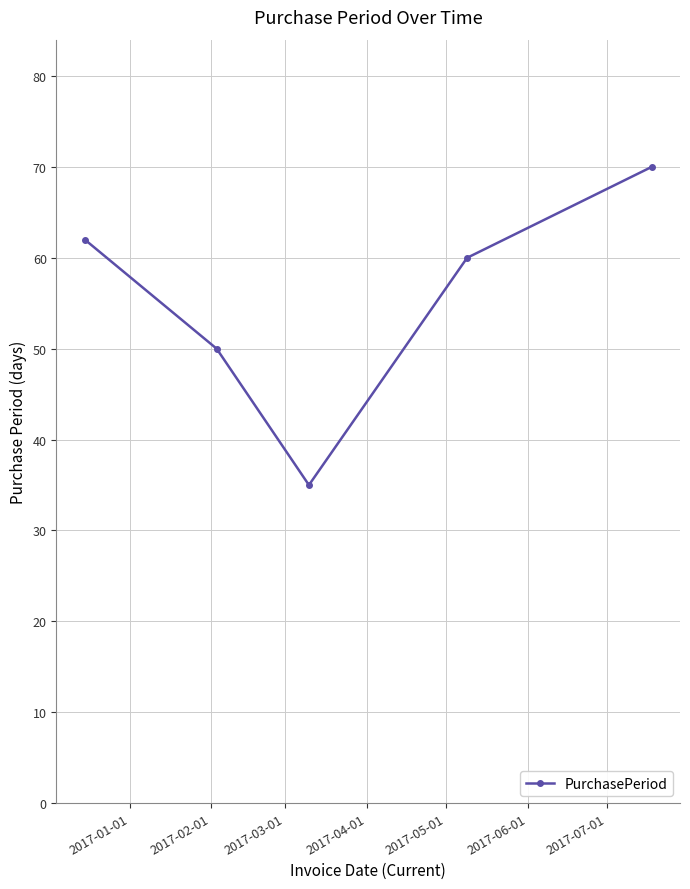

True or false: the data has more than 0 interior local peaks.

False